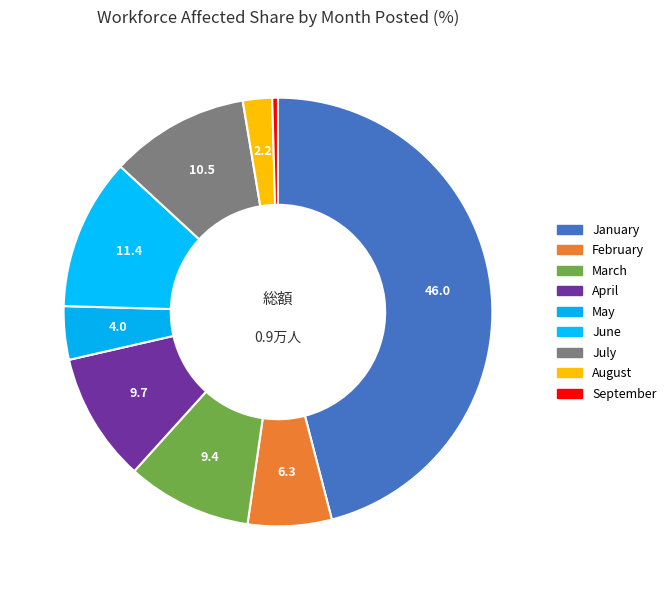

Count the number of slices in the pie.

9